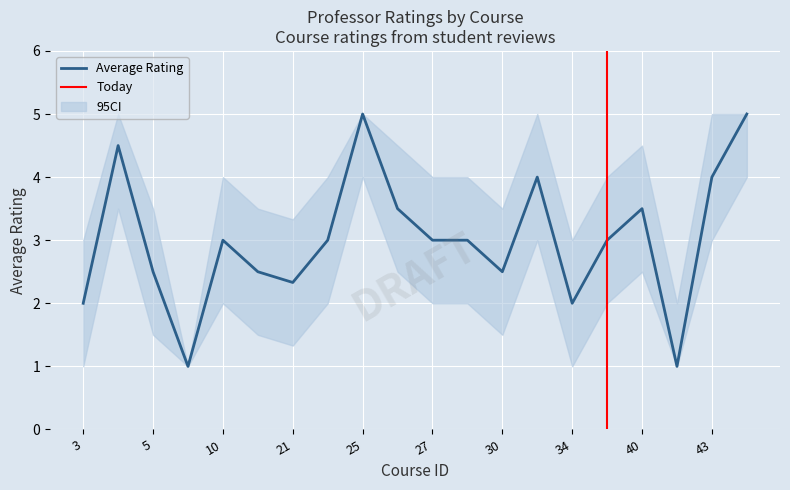

What is the sum of the ci_lower values at 34 and 26?

3.5